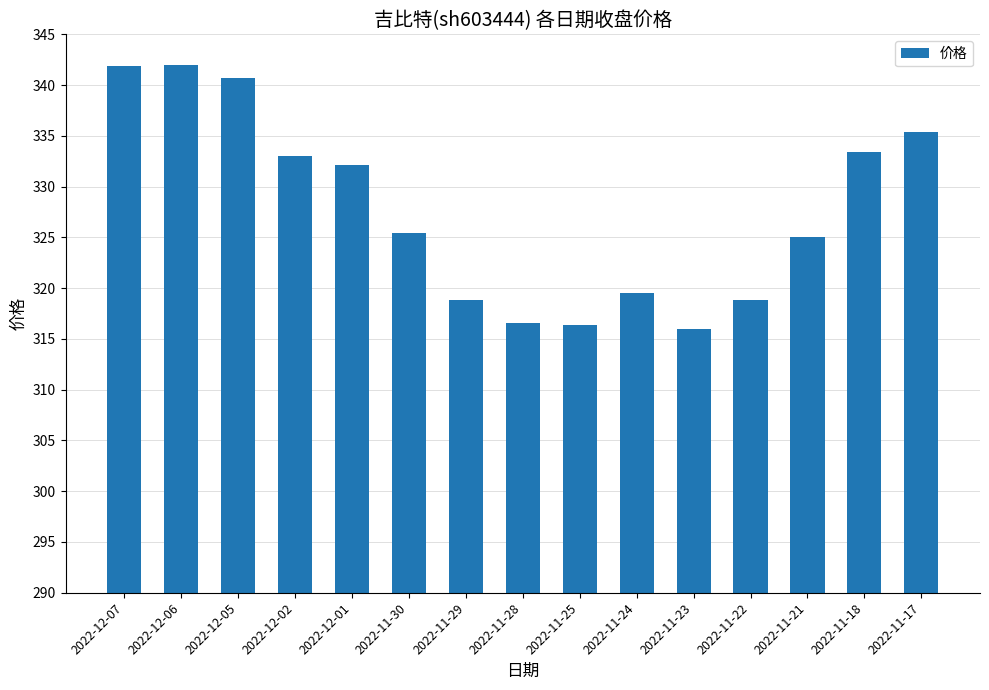

What is the maximum value shown in the chart?

342.0